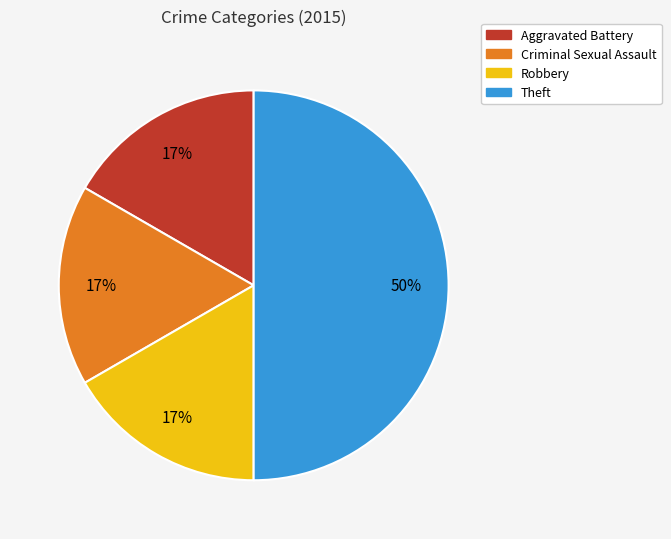

Approximately how many times larger is the value at Aggravated Battery compared to Criminal Sexual Assault?

1.0